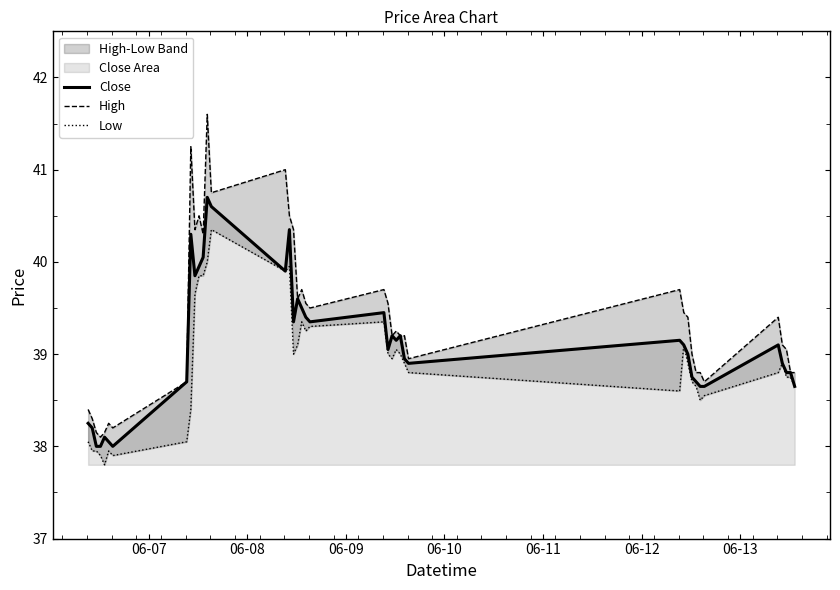

Is the value of High at 23 greater than the value of Low at 9?

No